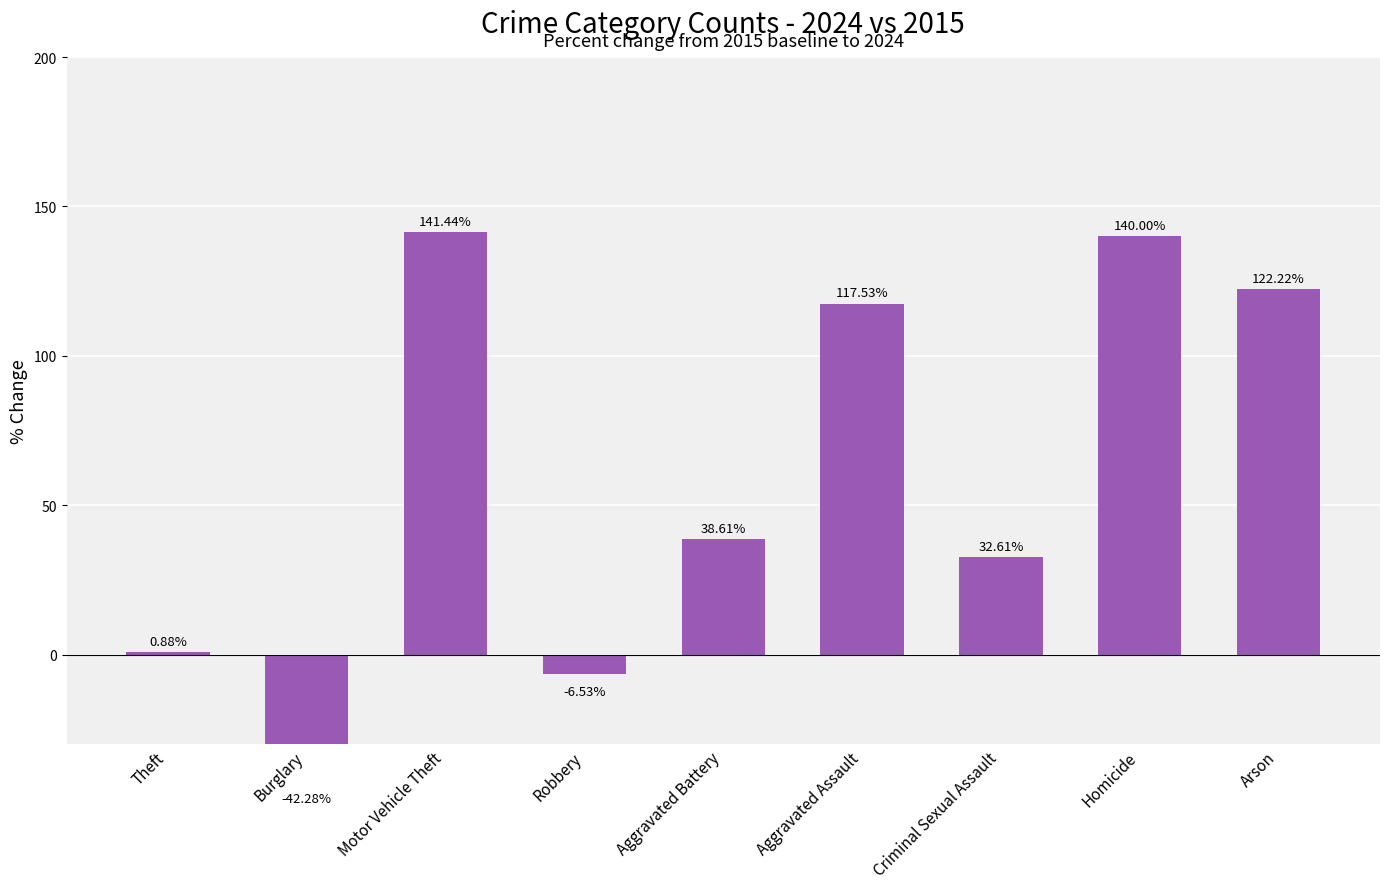

Approximately how many times larger is the value at Motor Vehicle Theft compared to Aggravated Battery?

3.7